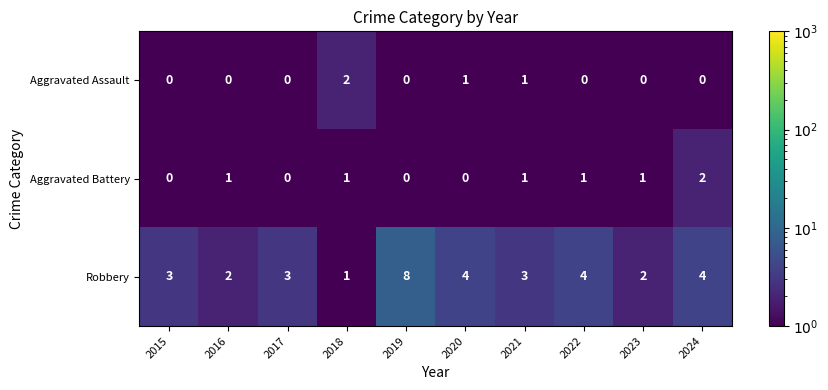

The value of Aggravated Battery at 2017 is 1. True or false?

False